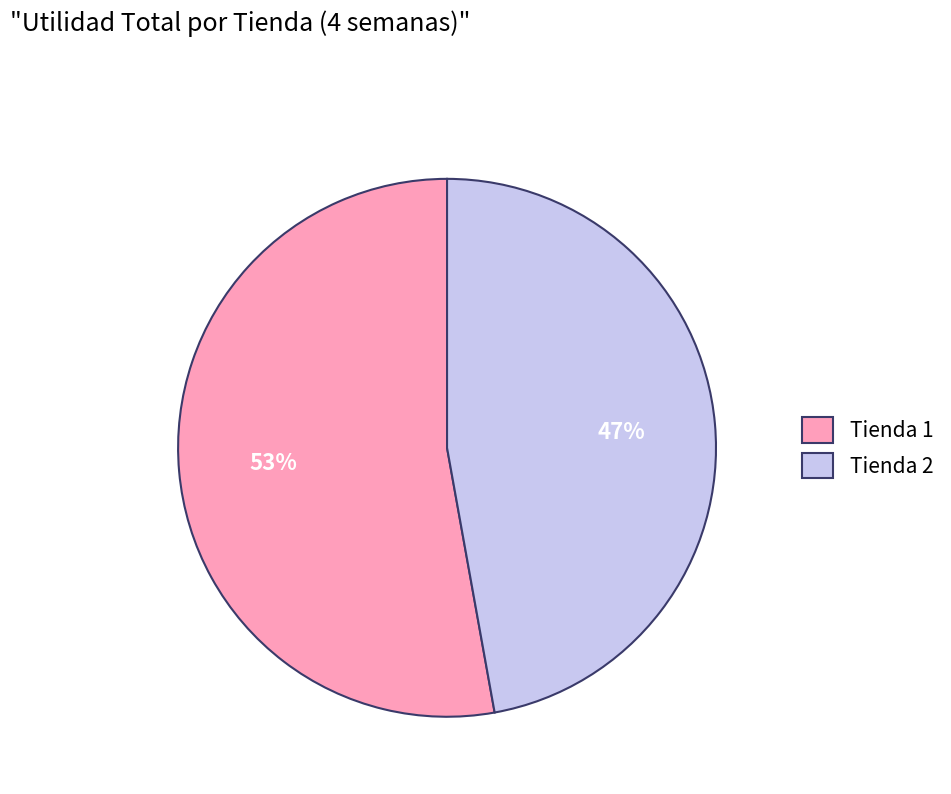

What is the ratio of the value at Tienda 1 to the value at Tienda 2?

1.1